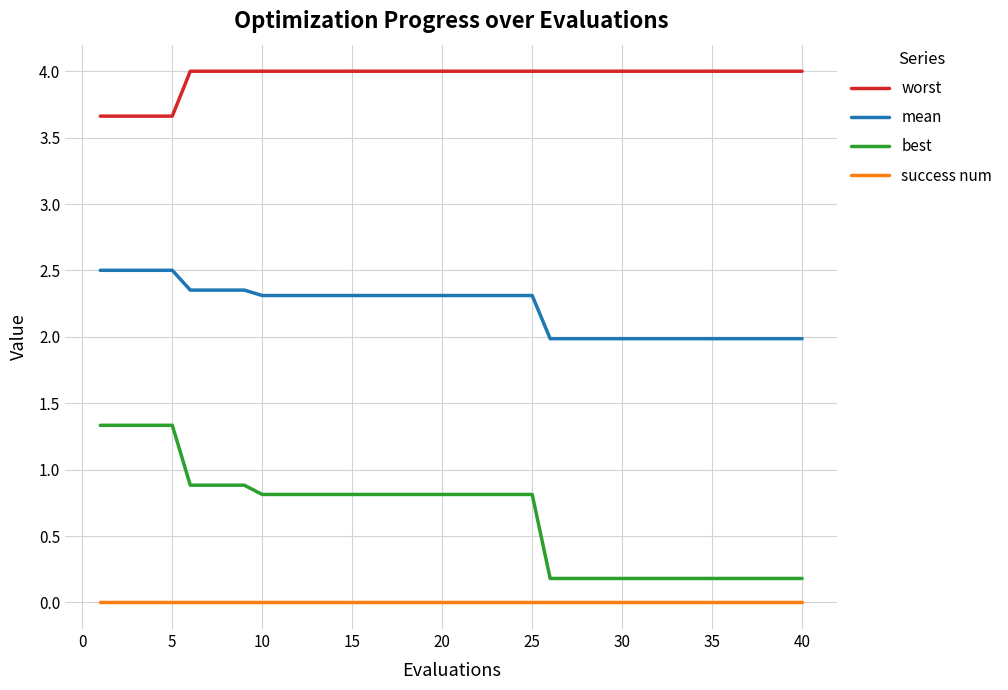

True or false: worst and mean cross at least once.

False